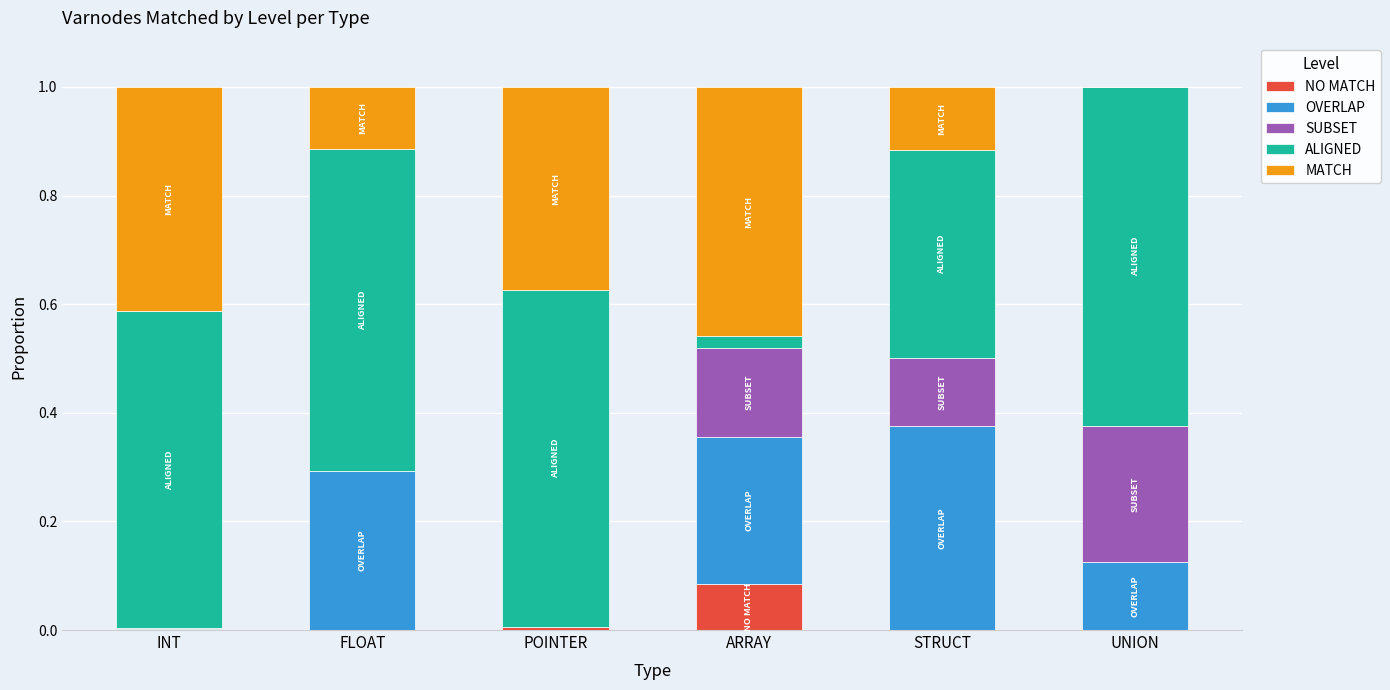

Count the number of data series in this chart.

5